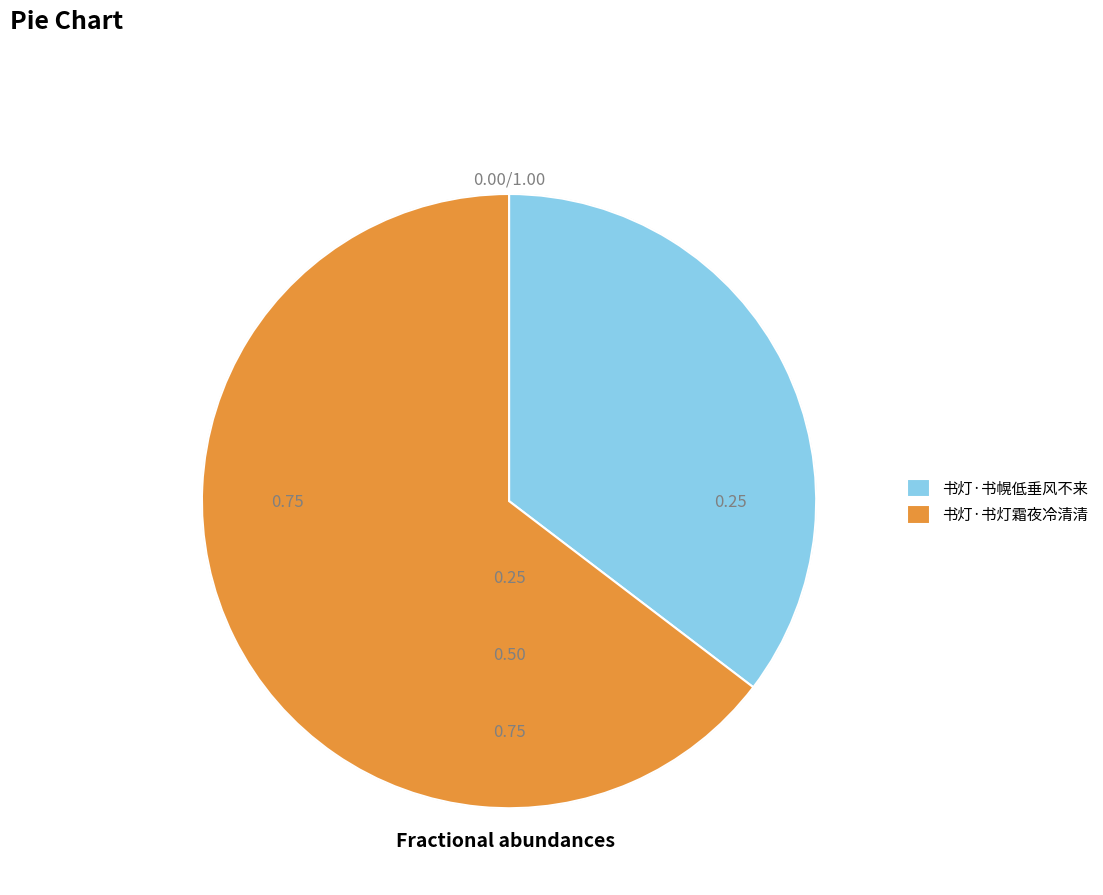

Which has a higher value, 书灯·书幌低垂风不来 or 书灯·书灯霜夜冷清清?

书灯·书灯霜夜冷清清